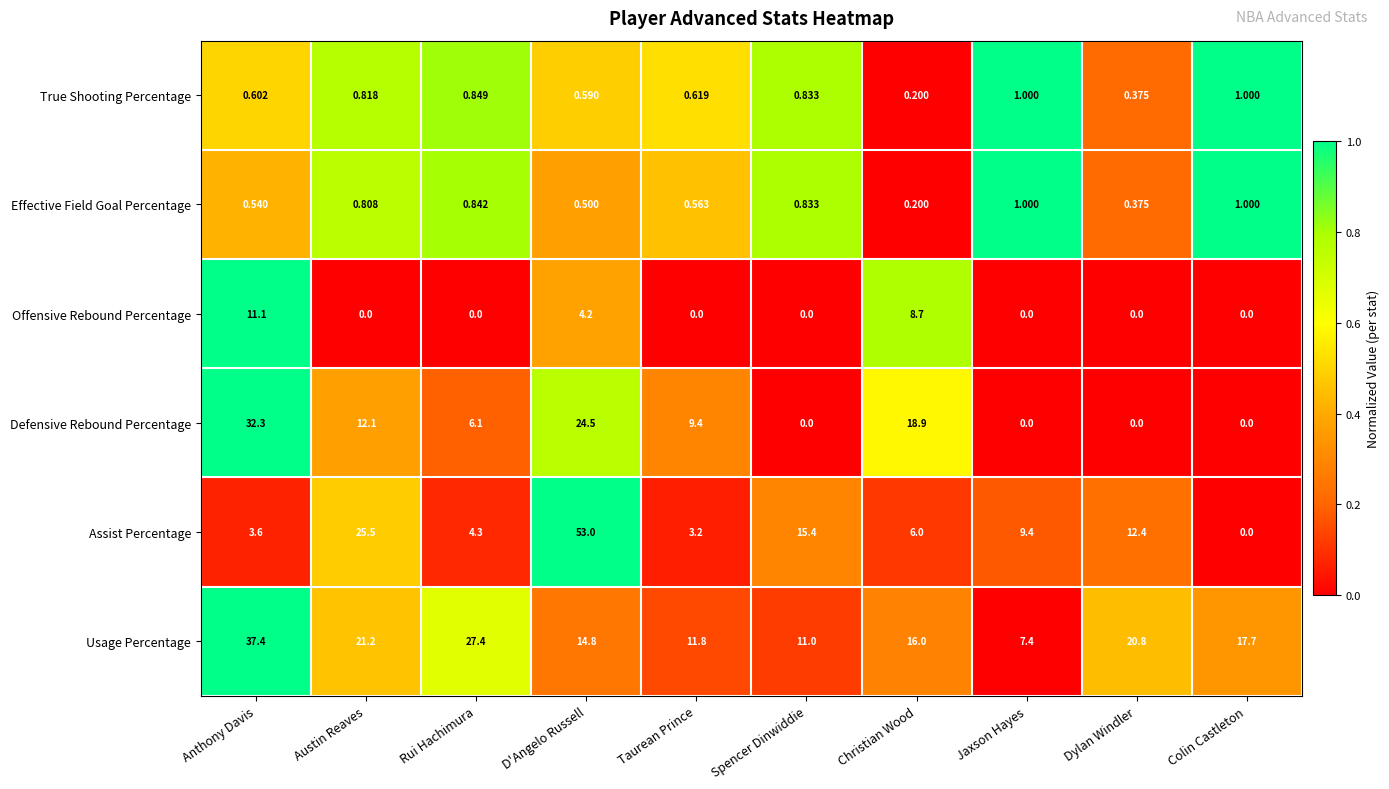

At which label is Offensive Rebound Percentage closest to 5?

D'Angelo Russell